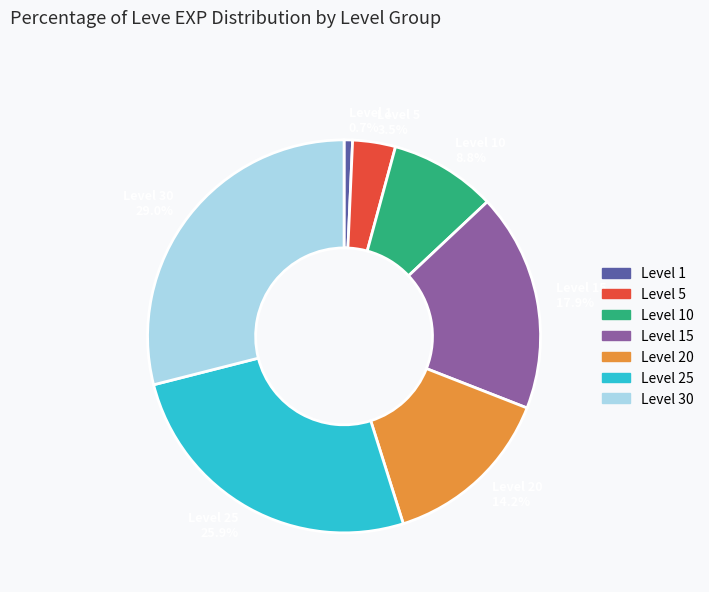

Is there any slice that represents more than half of the pie?

No